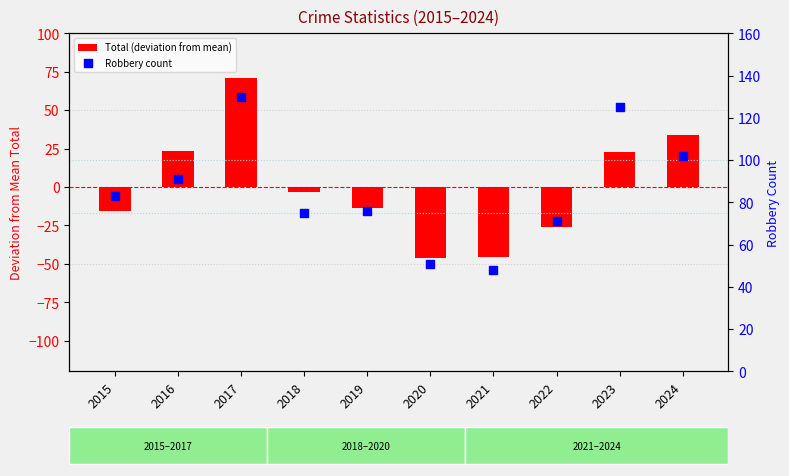

What is the ratio of the value at 2022 to the value at 2021?

1.5